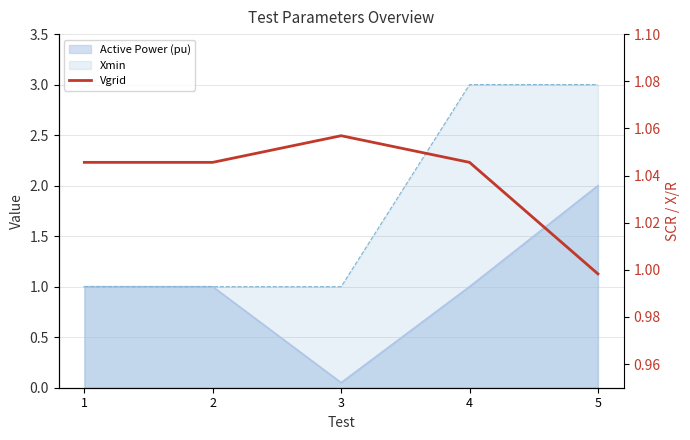

What is the average value?

1.0